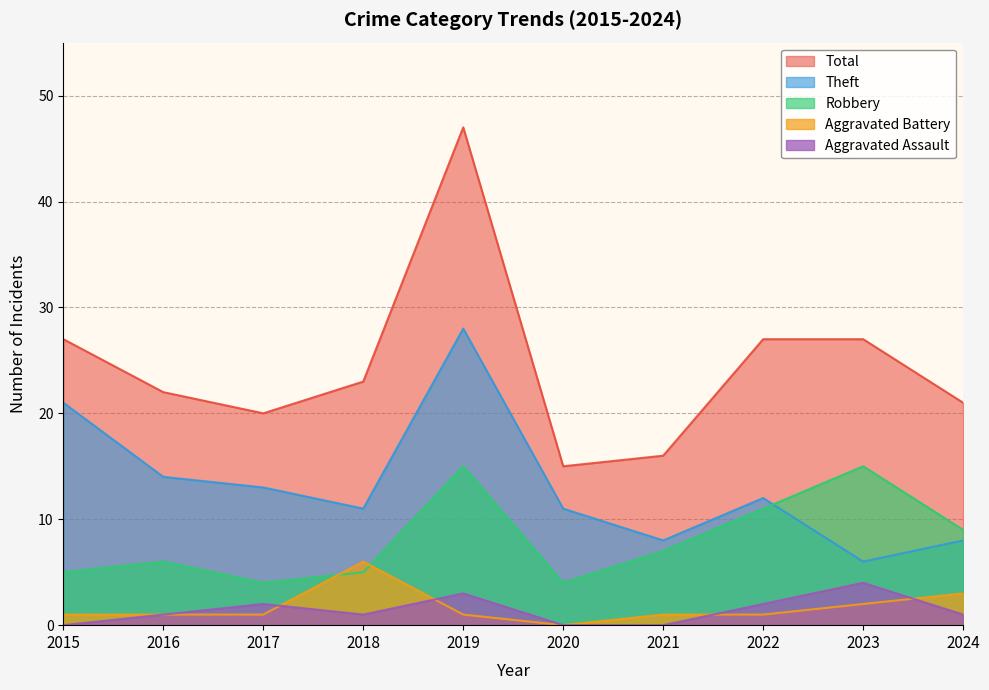

True or false: Total and Robbery intersect in this chart.

False